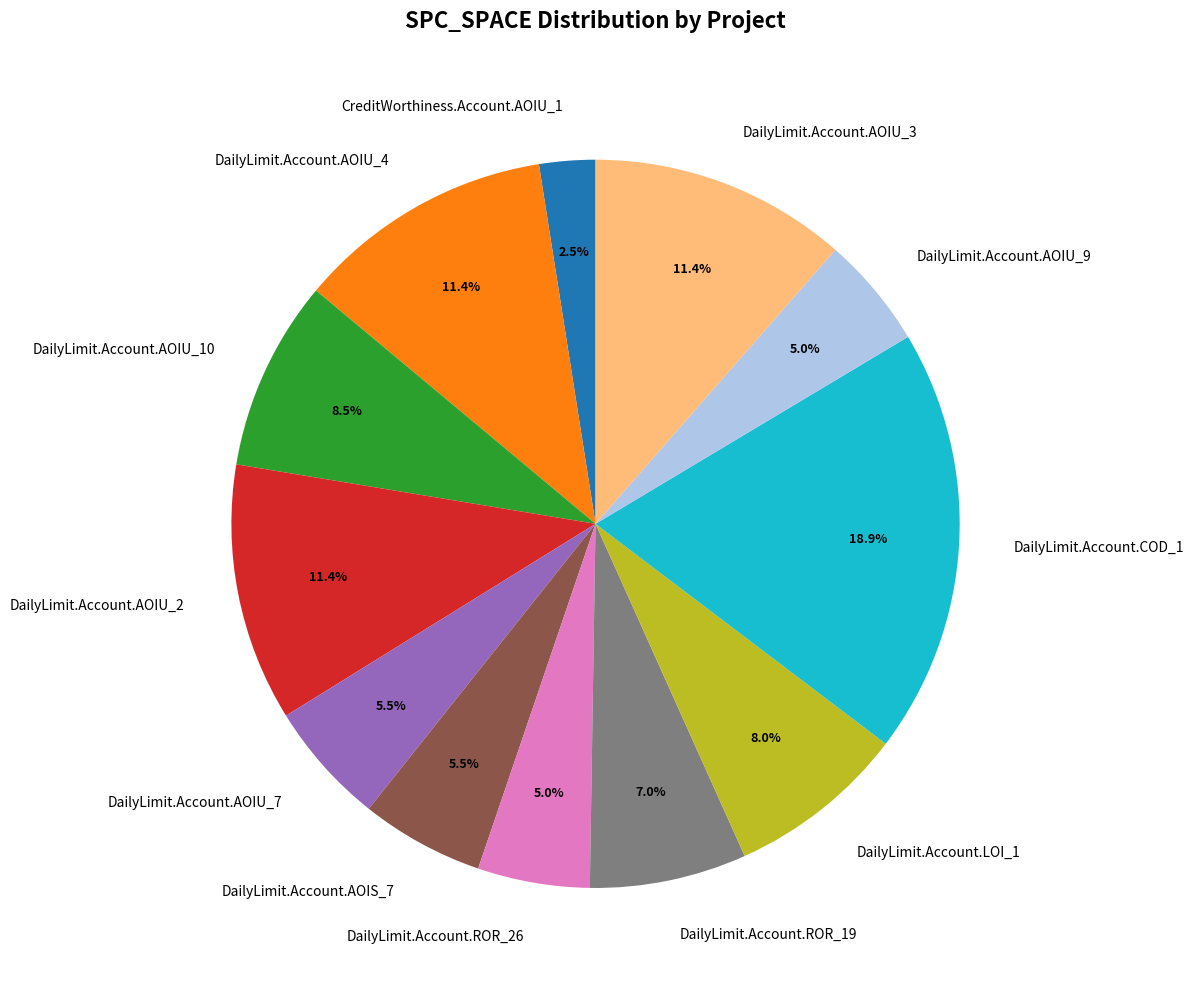

To the nearest percent, what is the average slice percentage?

8%